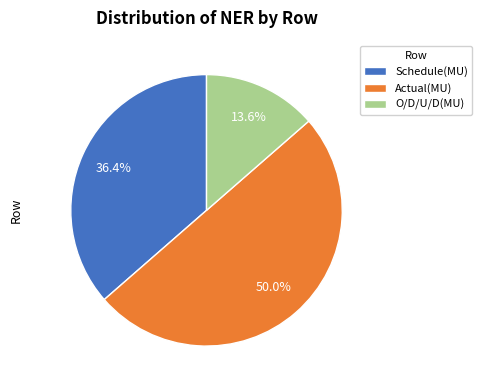

How much of the chart is everything except Schedule(MU)?

63.6%